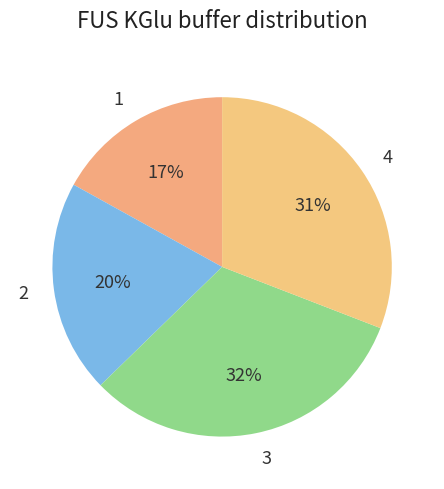

To the nearest percent, what portion does 3 represent?

32%